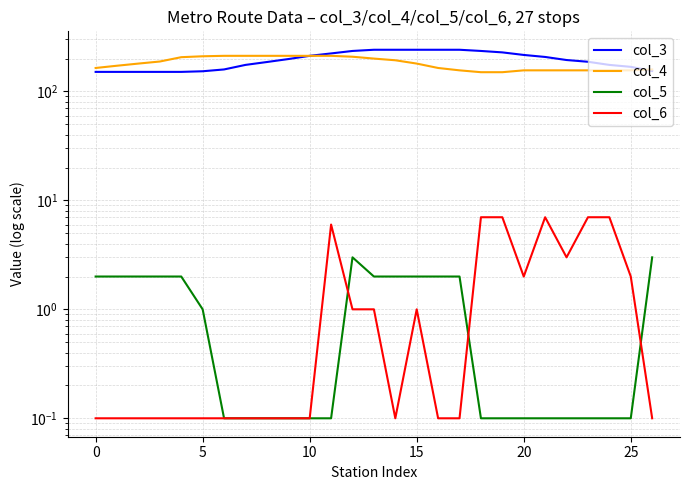

Rank the series at 16 from highest to lowest value.

col_3, col_4, col_5, col_6